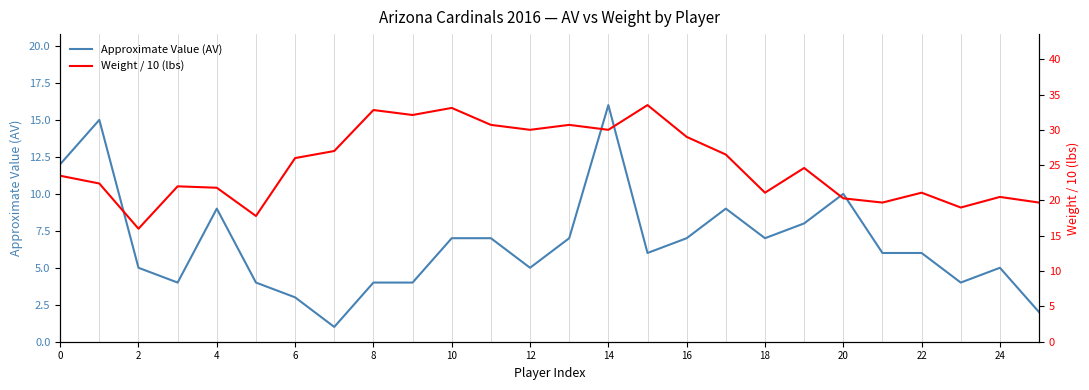

What value does the Approximate Value (AV) series have at 22?

6